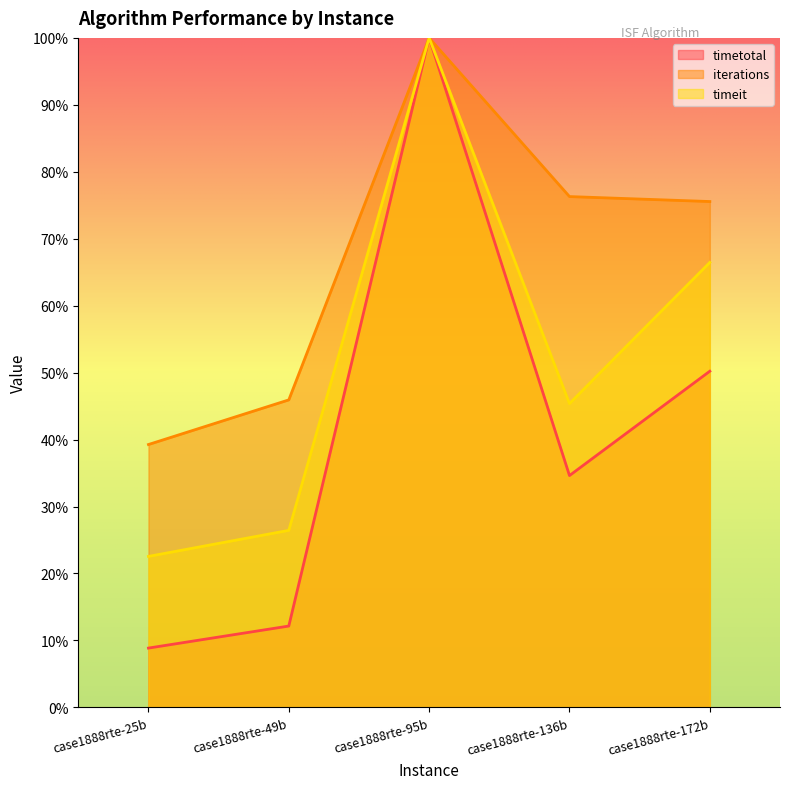

True or false: timetotal and iterations cross at least once.

False